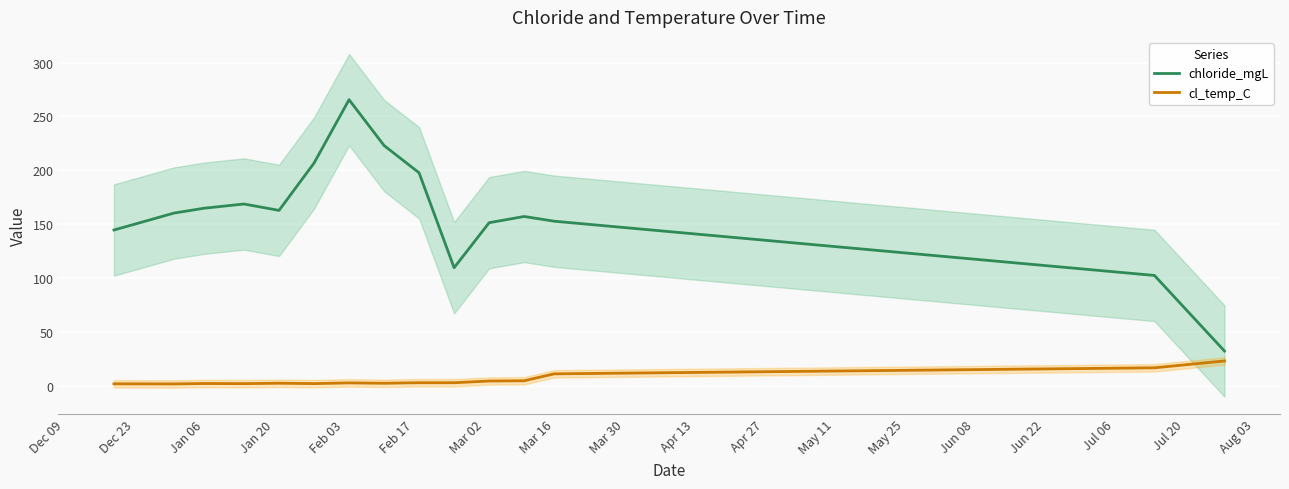

True or false: chloride_mgL and cl_temp_C cross at least once.

False